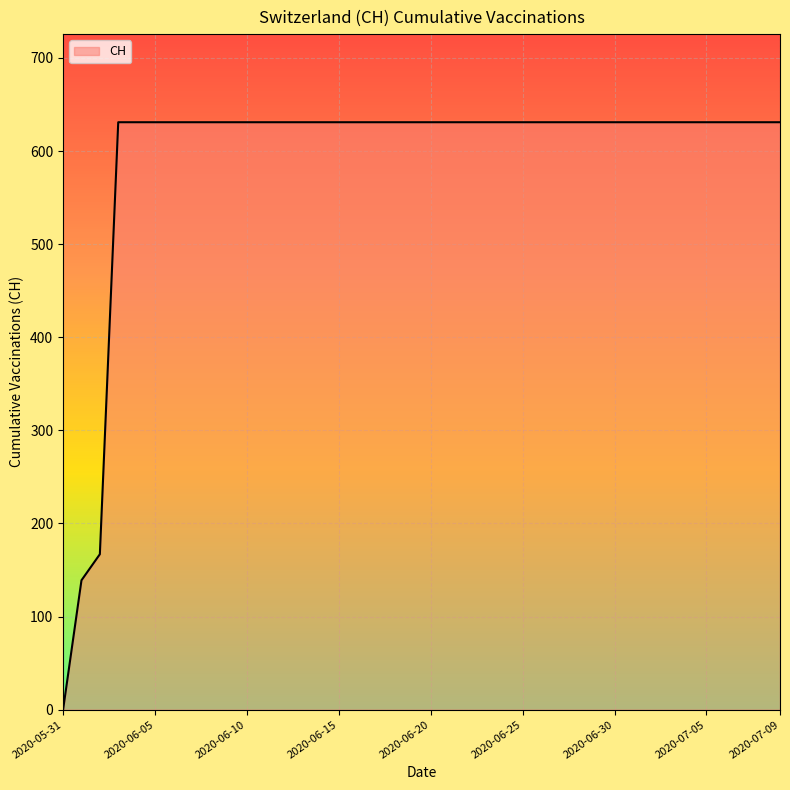

What is the sum of all values?

23653